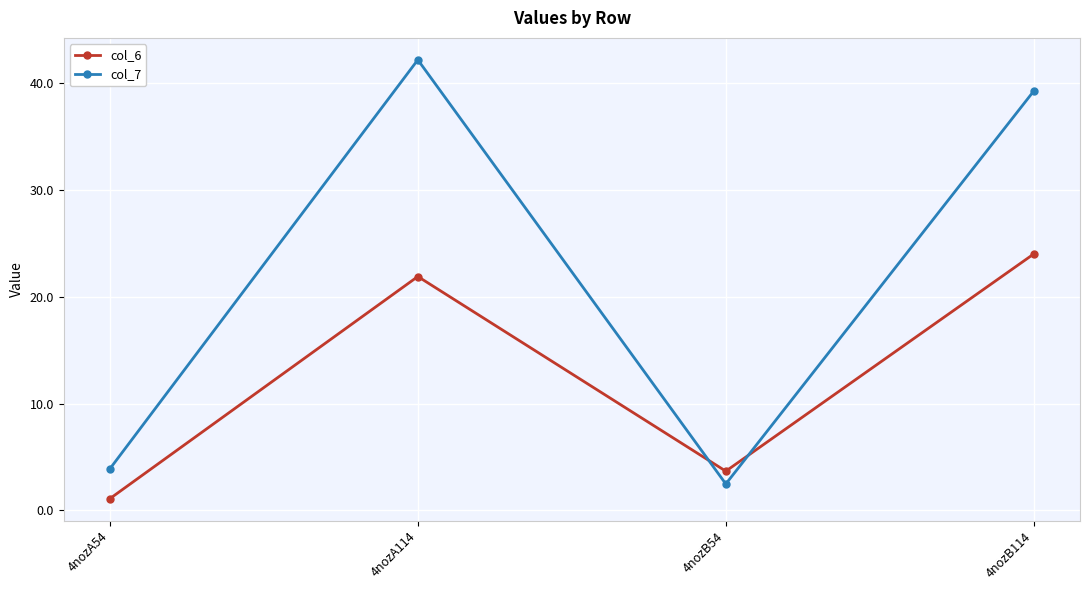

Does the chart have visible grid lines?

Yes